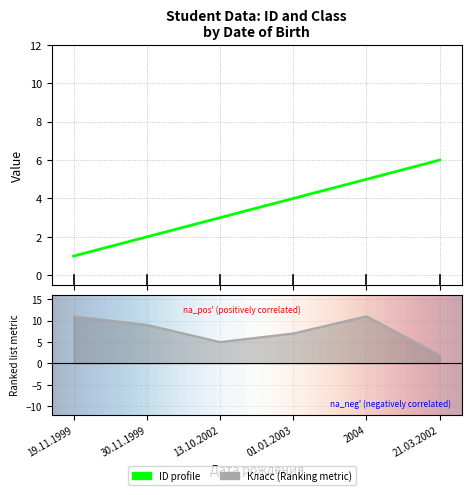

What is the difference between the maximum and minimum values in the ID series?

5